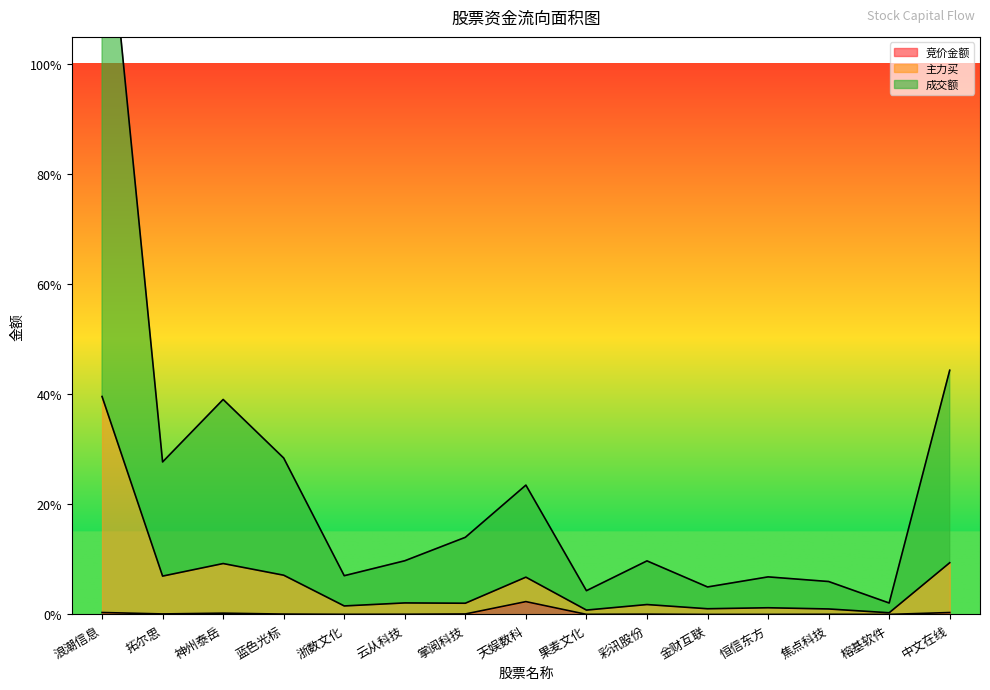

What position from the right is 浪潮信息?

15